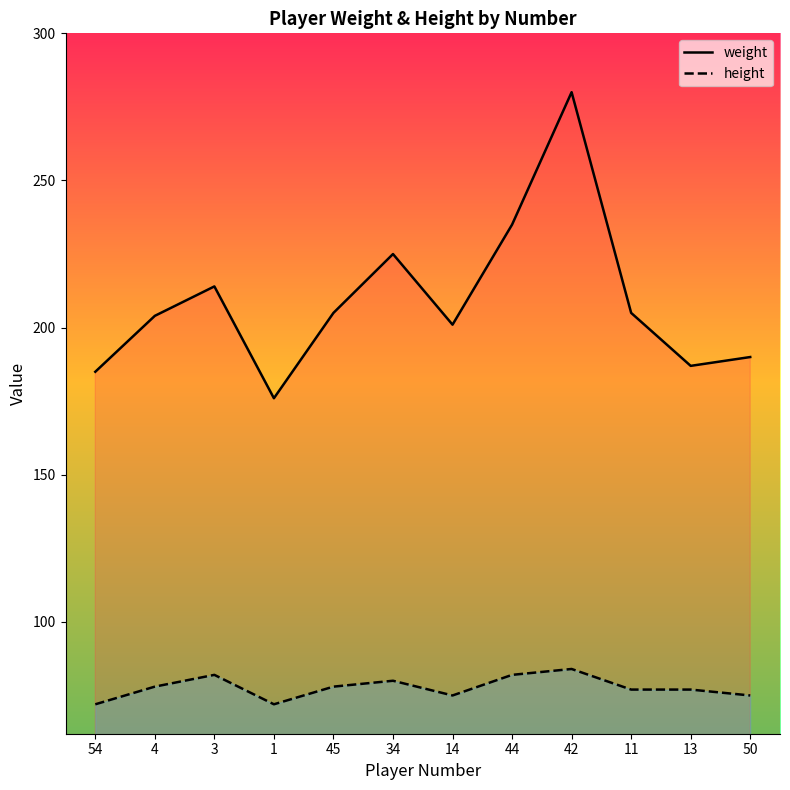

Which category has the highest value in the weight series?

42